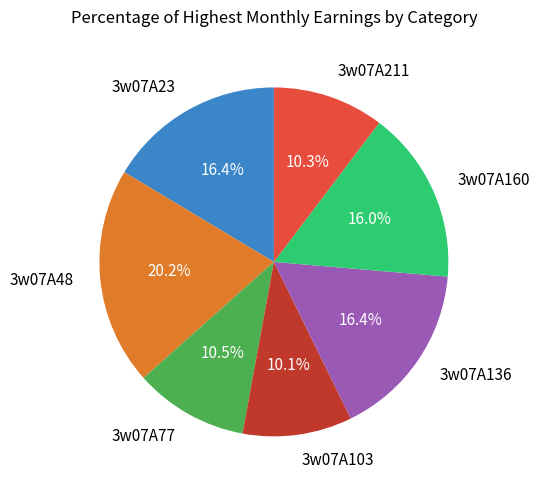

Do 3w07A211 and 3w07A160 together represent more than half of the pie?

No